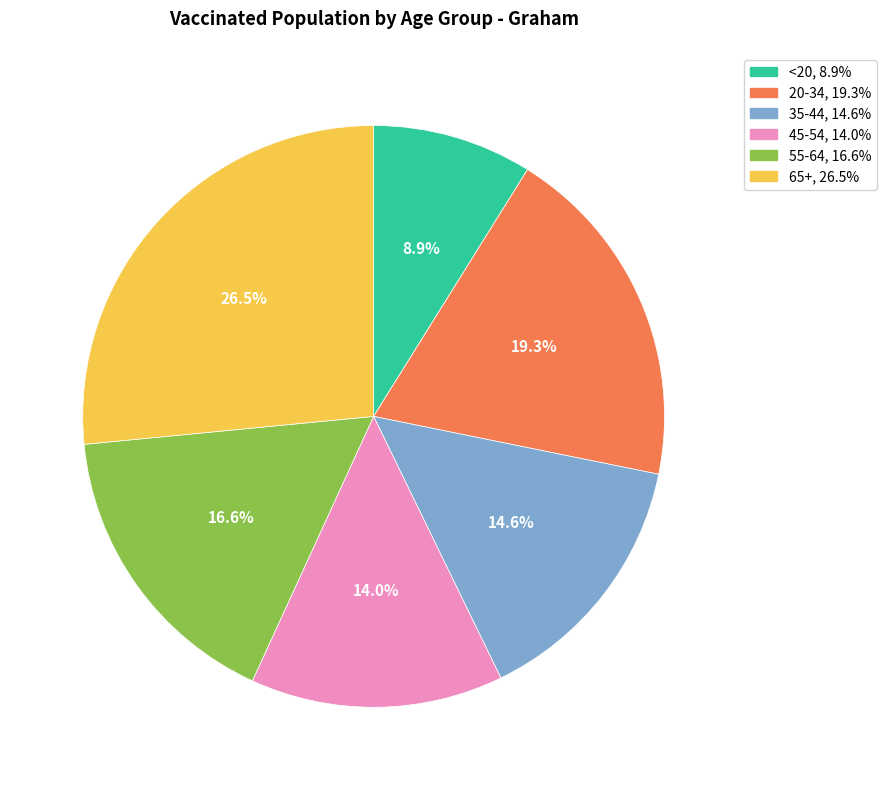

To the nearest percent, what is the difference between the 20-34 and 55-64 slice percentages?

3%